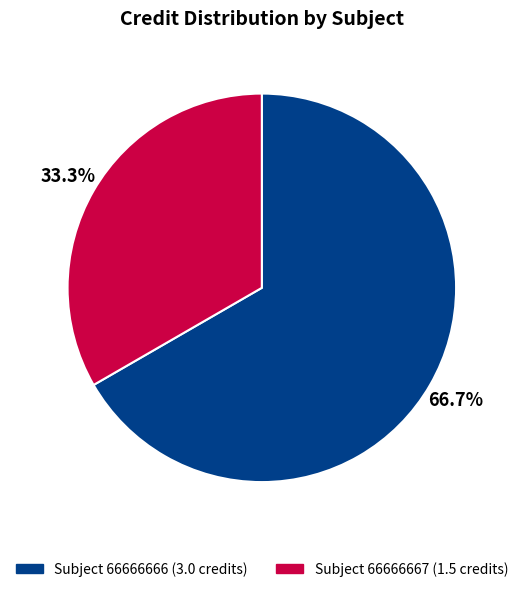

Does any single category account for the majority?

Yes